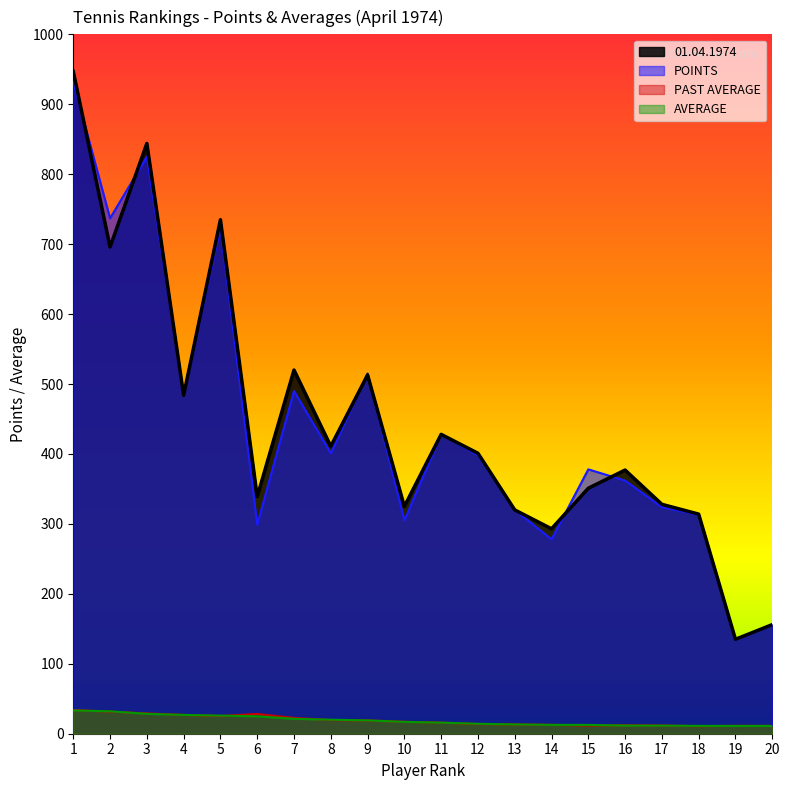

The value of POINTS at 9 is 515.0. True or false?

True